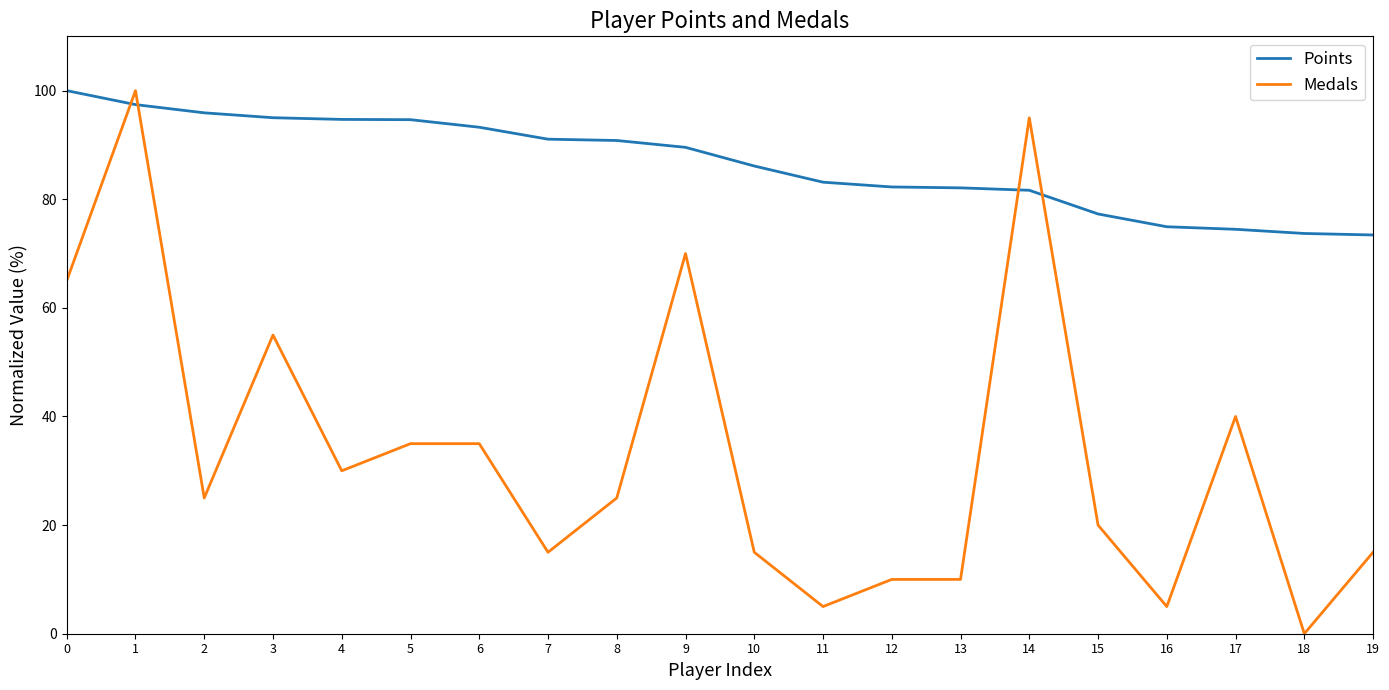

True or false: Medals has more than 0 points higher than both neighbors.

True